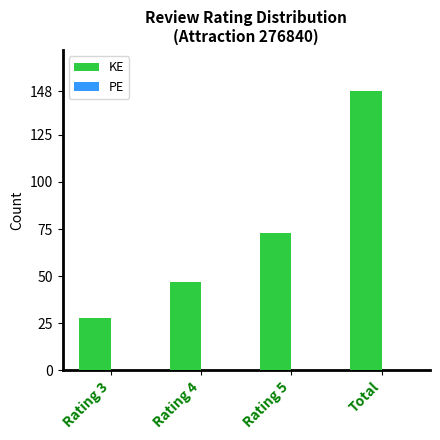

How many data points does each series have?

4